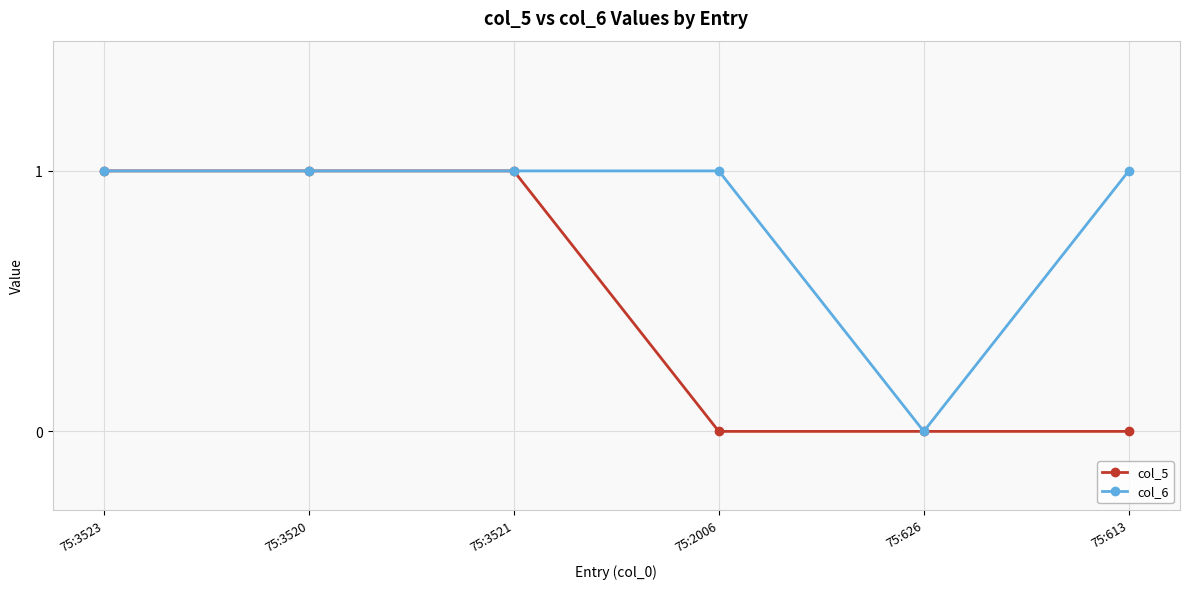

What is the sum of the col_5 values at 75:3521 and 75:2006?

1